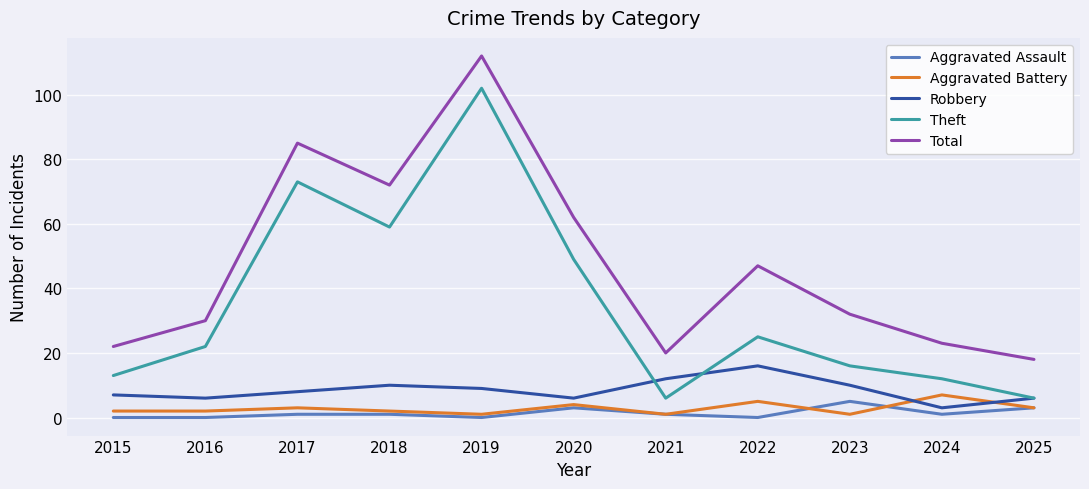

Where is the first local maximum for Robbery?

2018